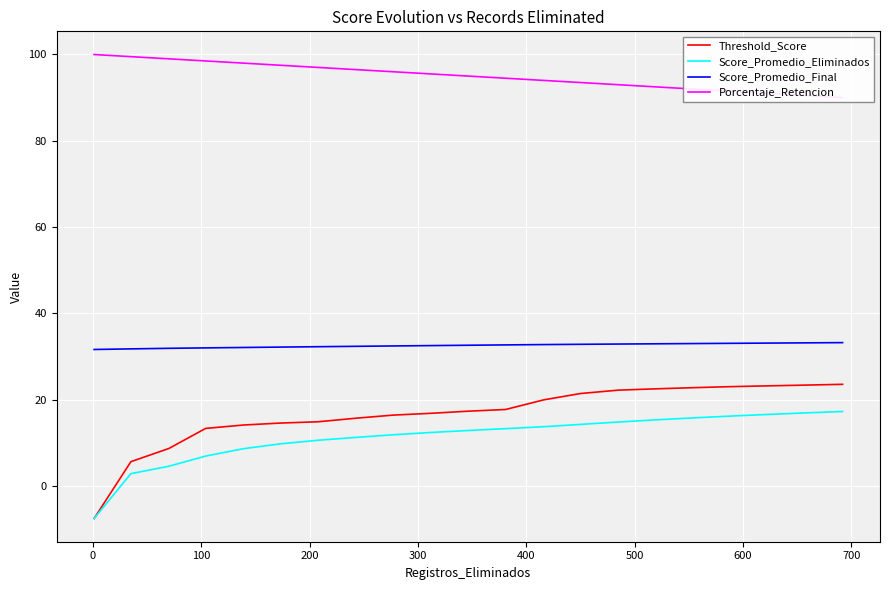

What is the value of the Threshold_Score point at the 4th from the left?

13.3